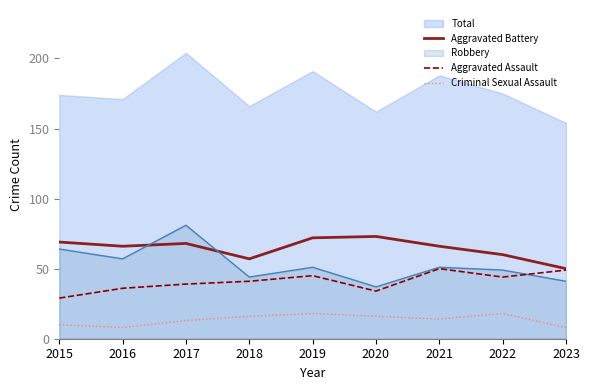

What is the difference between the maximum and minimum values in the Aggravated Assault series?

21